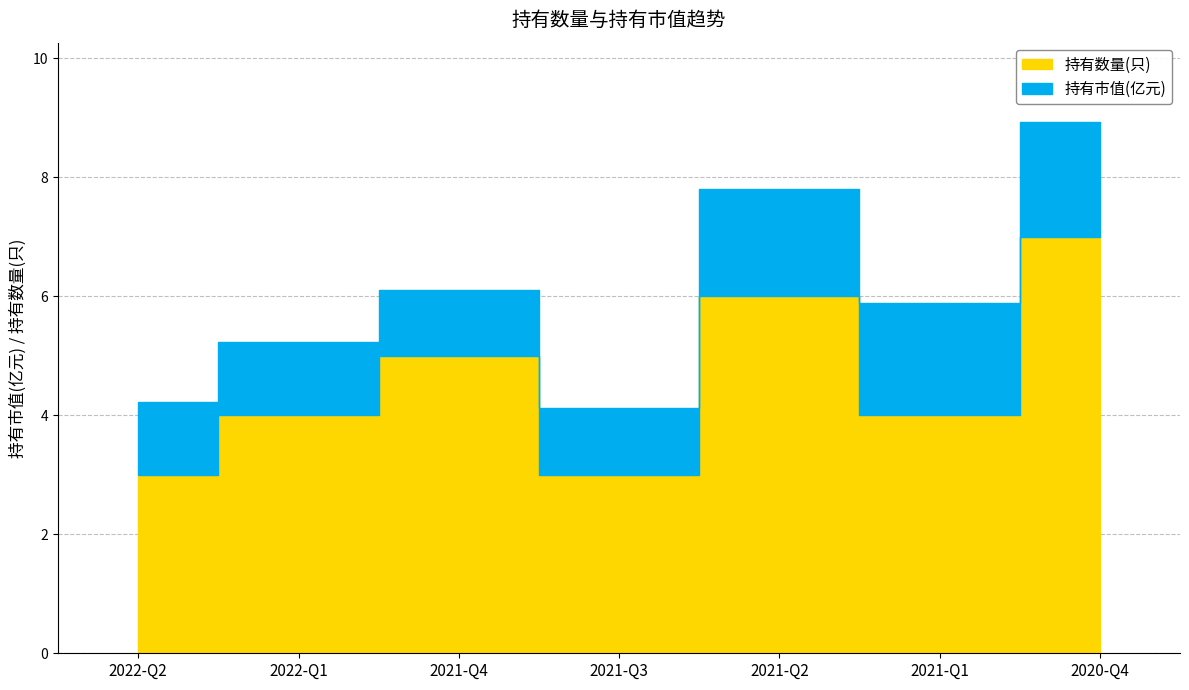

How many interior local peaks (higher than both neighbors) does the data have?

2